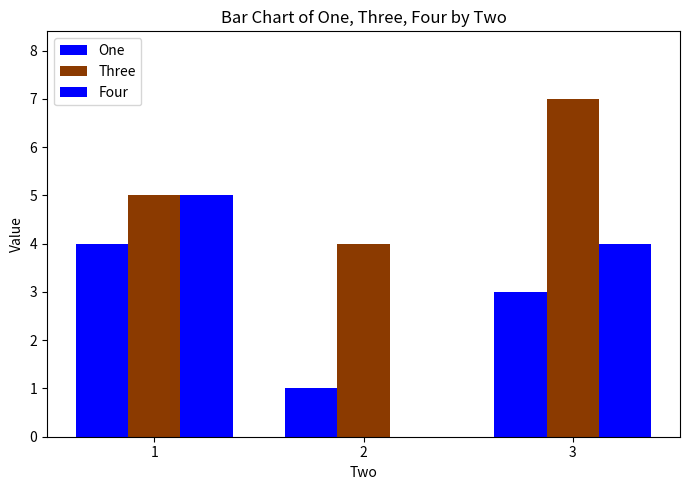

Reading left to right, what are all the values shown in this chart?

One: 4	1	3
Three: 5	4	7
Four: 5	0	4